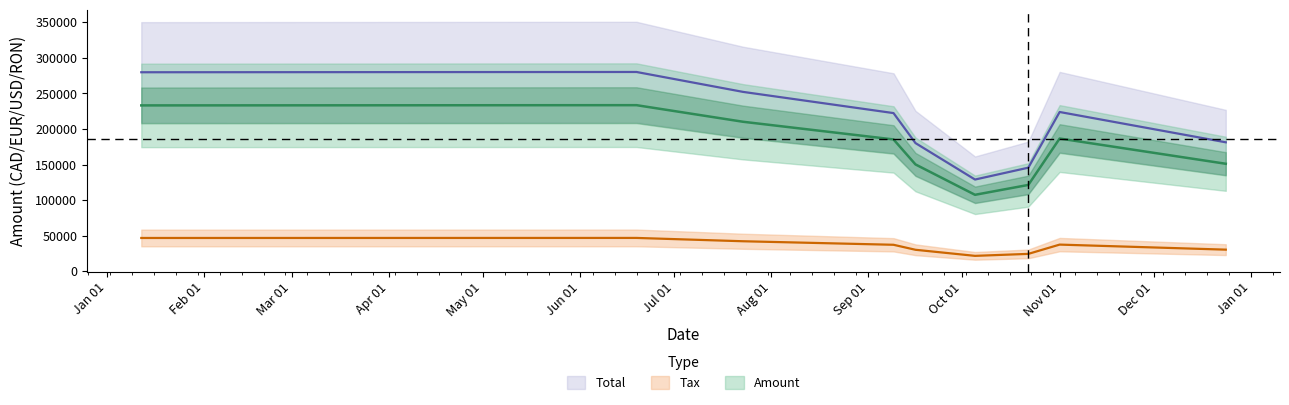

List the series in order of their peak value, lowest first.

Tax, Amount, Total